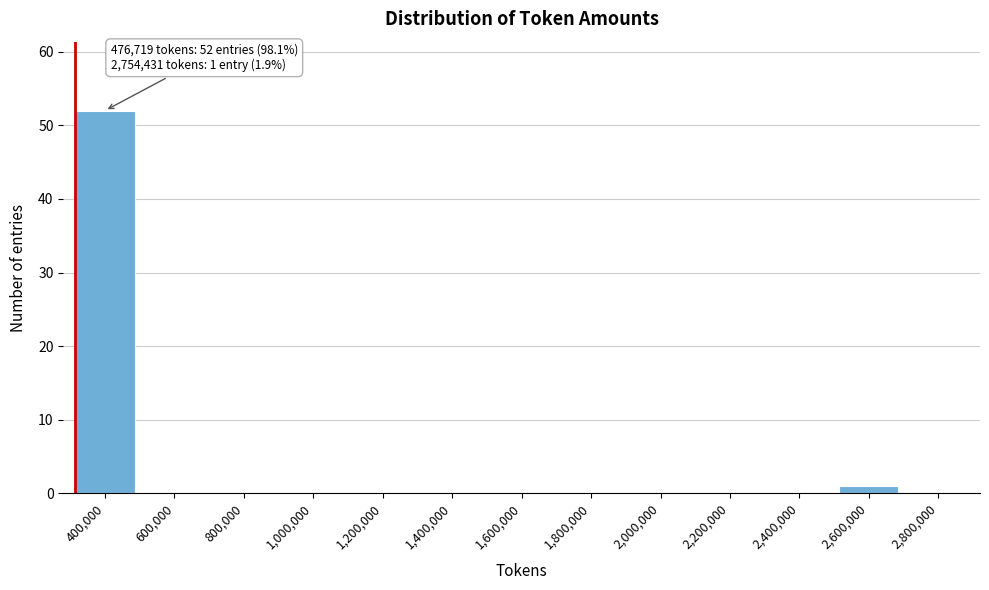

Reading right to left, list all the values displayed in this chart.

2,800,000=0	2,600,000=1	2,400,000=0	2,200,000=0	2,000,000=0	1,800,000=0	1,600,000=0	1,400,000=0	1,200,000=0	1,000,000=0	800,000=0	600,000=0	400,000=52